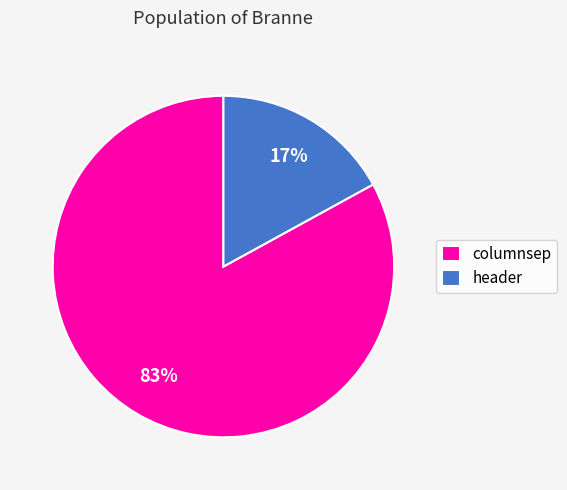

To the nearest percent, what percentage of the pie is header?

17%